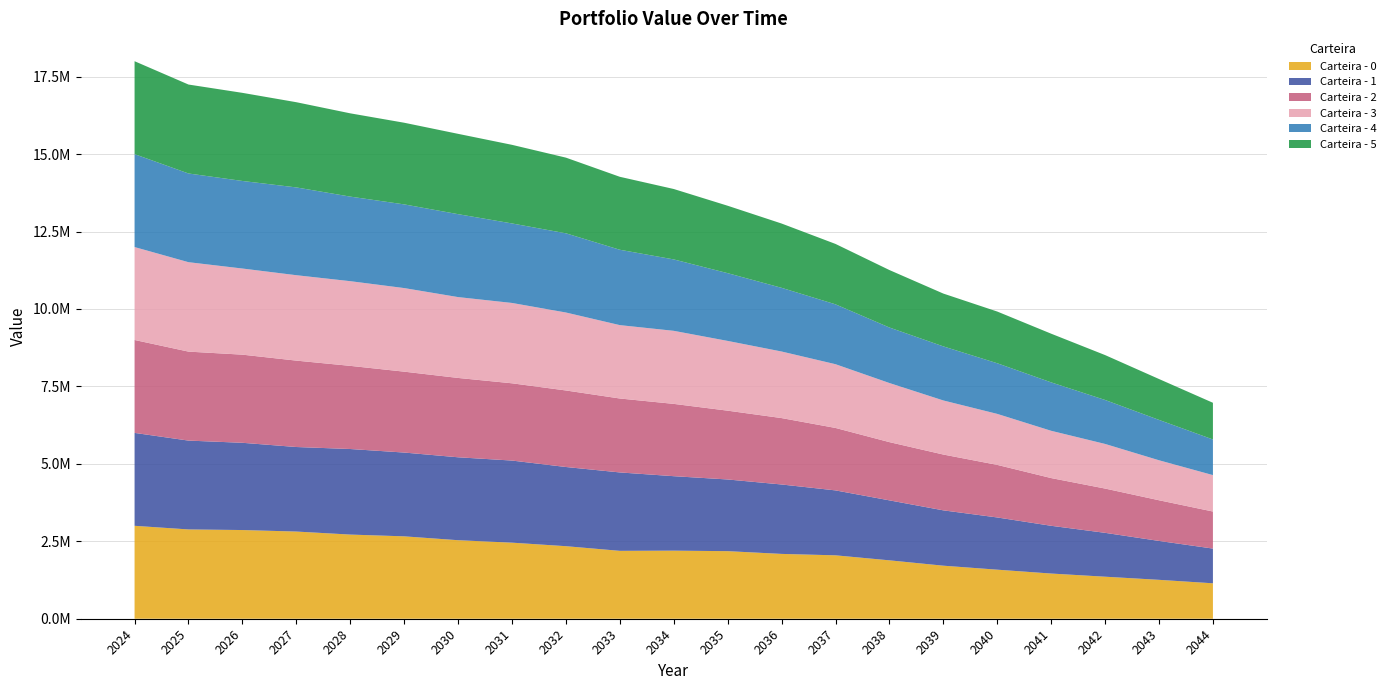

Reading left to right, what are all the values shown in this chart?

Carteira - 0: 3000000.0	2883024.7	2863510.4	2814650.6	2717091.1	2660100.7	2535217.6	2455787.1	2342139.2	2191732.5	2198010.3	2181667.6	2092937.2	2047185.3	1885280.2	1712465.9	1583630.5	1458945.7	1356872.2	1255848.1	1144011.2
Carteira - 1: 3000000.0	2868321.1	2816906.9	2729453.6	2762476.8	2705196.0	2677160.9	2650884.5	2556598.7	2531625.4	2404135.5	2314406.8	2241332.0	2096257.4	1936397.8	1786684.4	1686034.0	1541700.6	1416490.0	1256101.2	1121068.7
Carteira - 2: 3000000.0	2872845.5	2845503.4	2789457.9	2684813.6	2611879.0	2561918.5	2494636.2	2471039.2	2387216.5	2334557.1	2221472.4	2144108.2	2016314.8	1880134.2	1802087.8	1697374.8	1540775.9	1429637.5	1313340.5	1196241.4
Carteira - 3: 3000000.0	2887314.7	2780943.3	2757557.8	2734041.5	2698580.9	2610389.7	2594025.6	2517173.9	2368832.5	2358643.7	2252076.8	2148957.8	2058089.8	1908469.9	1745951.8	1646677.8	1526316.8	1440485.8	1290959.9	1175902.0
Carteira - 4: 3000000.0	2863700.2	2826754.7	2834114.6	2730127.1	2701742.4	2677054.6	2566763.6	2556509.1	2433089.9	2305351.9	2187270.7	2056075.8	1932545.5	1791990.6	1745341.5	1634453.7	1562787.9	1419311.0	1303046.7	1150112.5
Carteira - 5: 3000000.0	2871715.7	2844934.2	2751272.6	2688730.2	2636353.9	2593453.9	2538135.9	2443409.9	2355652.9	2273369.9	2176802.7	2076073.4	1950380.3	1855321.2	1705467.5	1669638.3	1572241.7	1449598.1	1320195.8	1184897.4